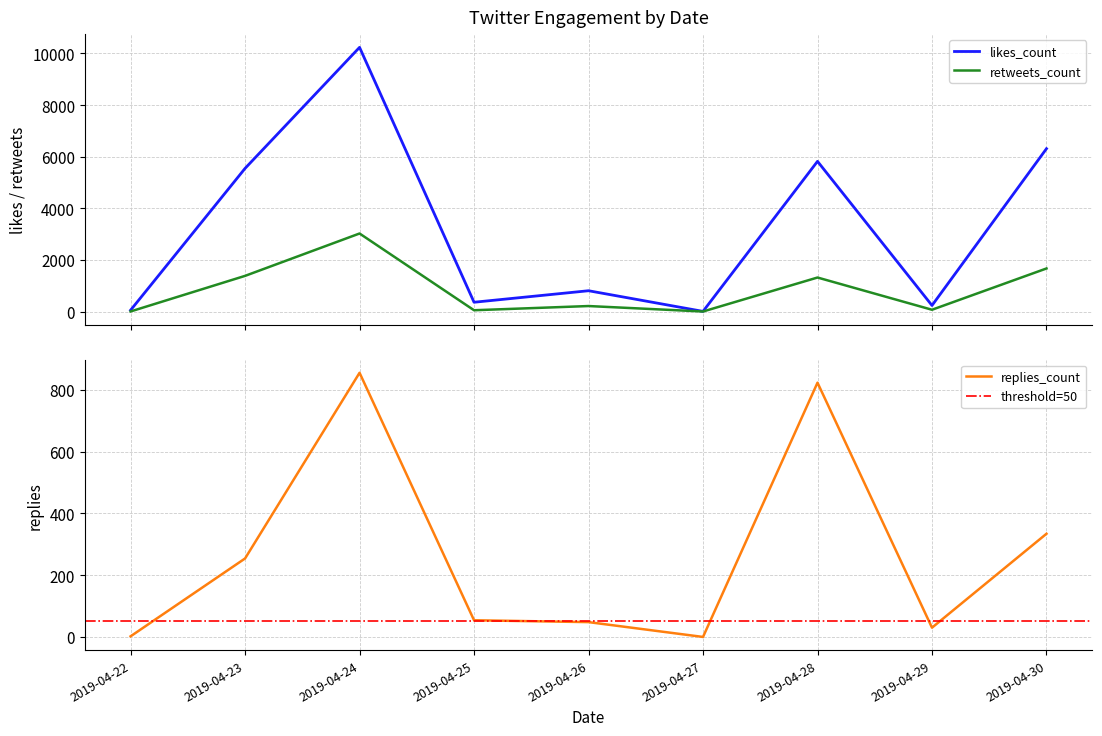

Is it true that retweets_count equals 24 at 2?

False